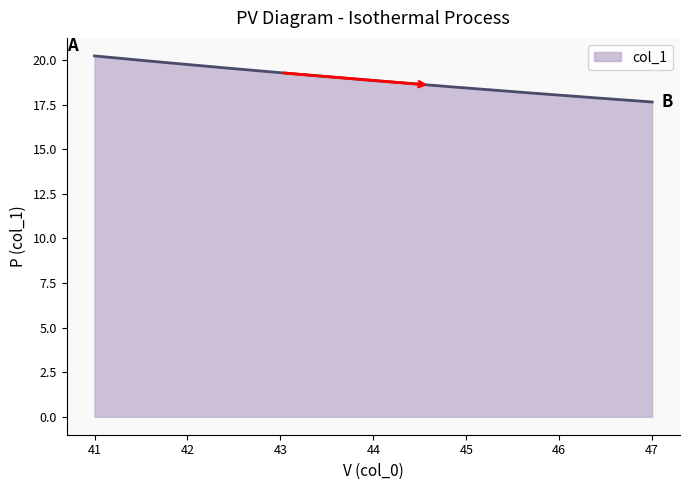

What is the smallest value displayed?

17.6